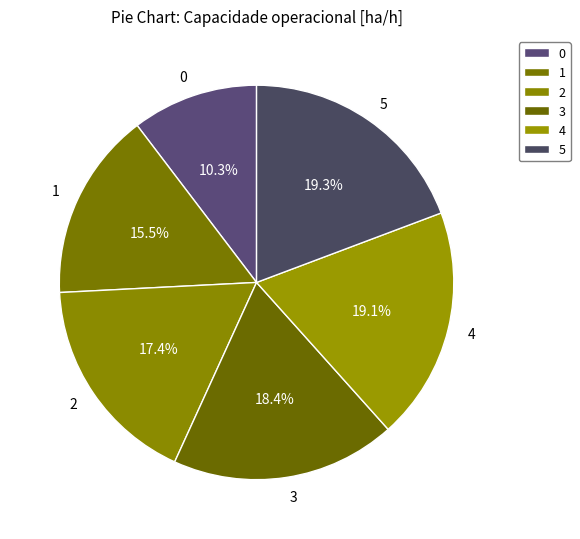

How many segments does this pie chart have?

6